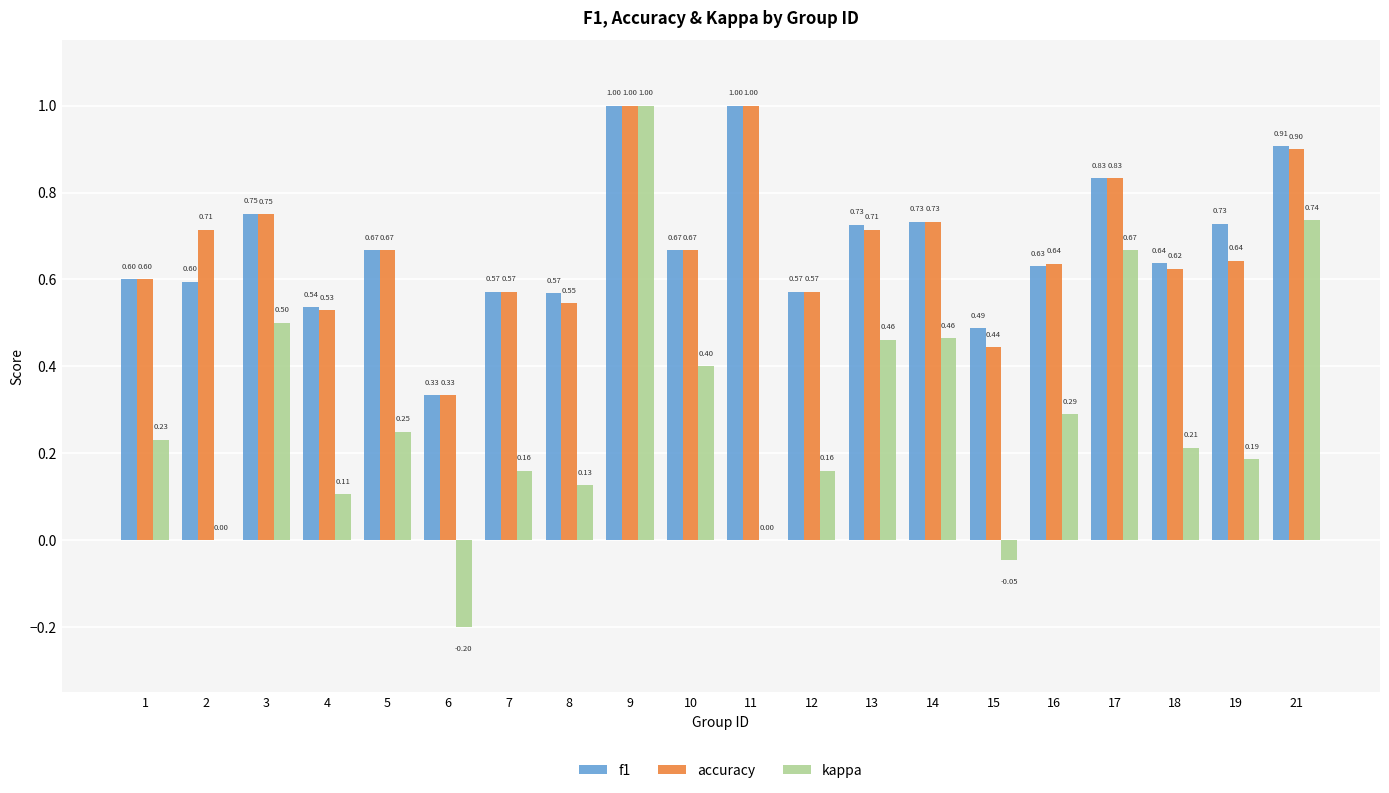

What is the sum of all kappa values?

5.7